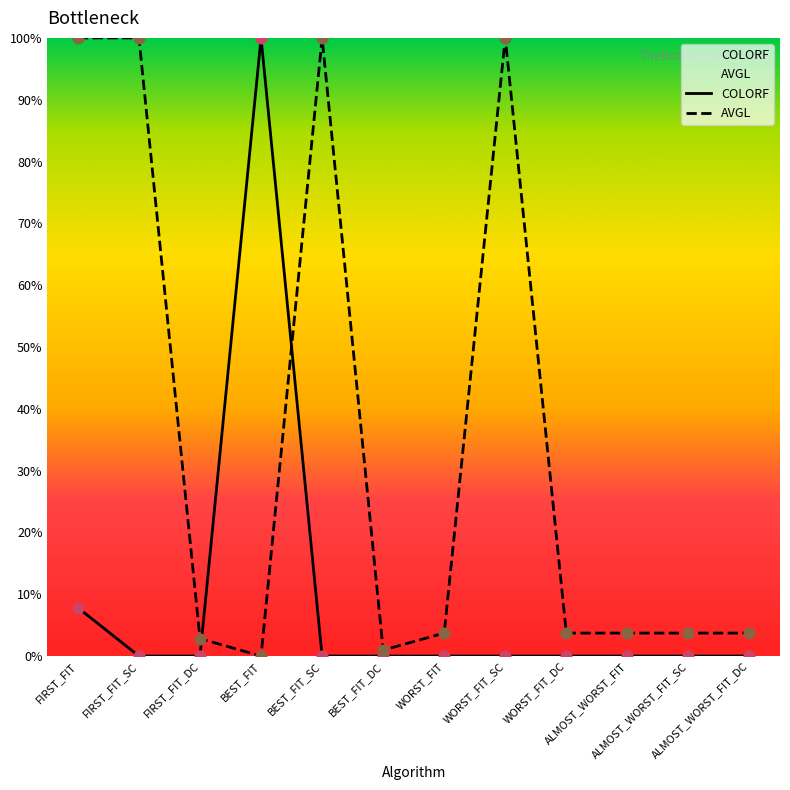

What is the total value across all series at ALMOST_WORST_FIT?

3.7